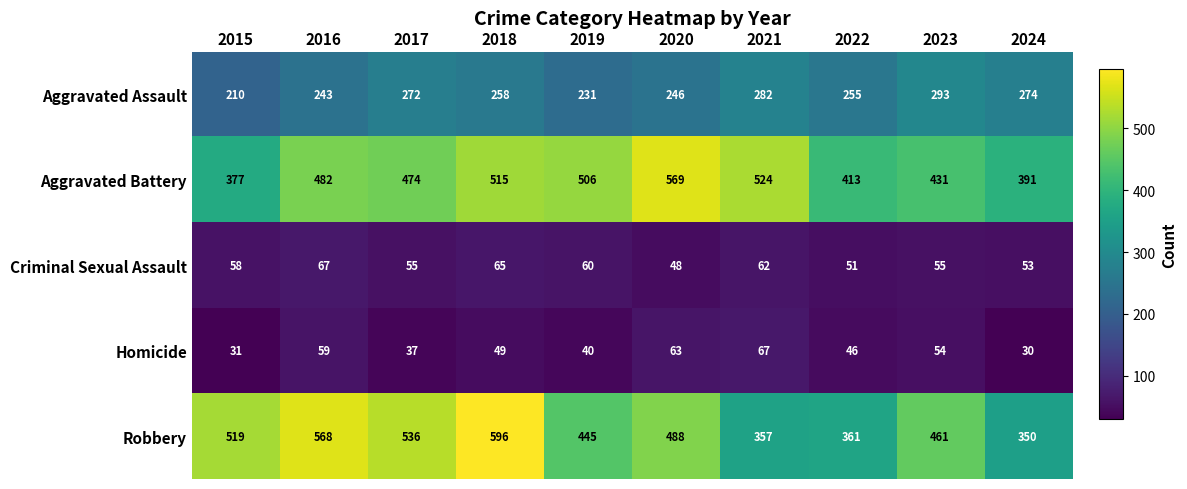

How many categories are shown in the chart?

10